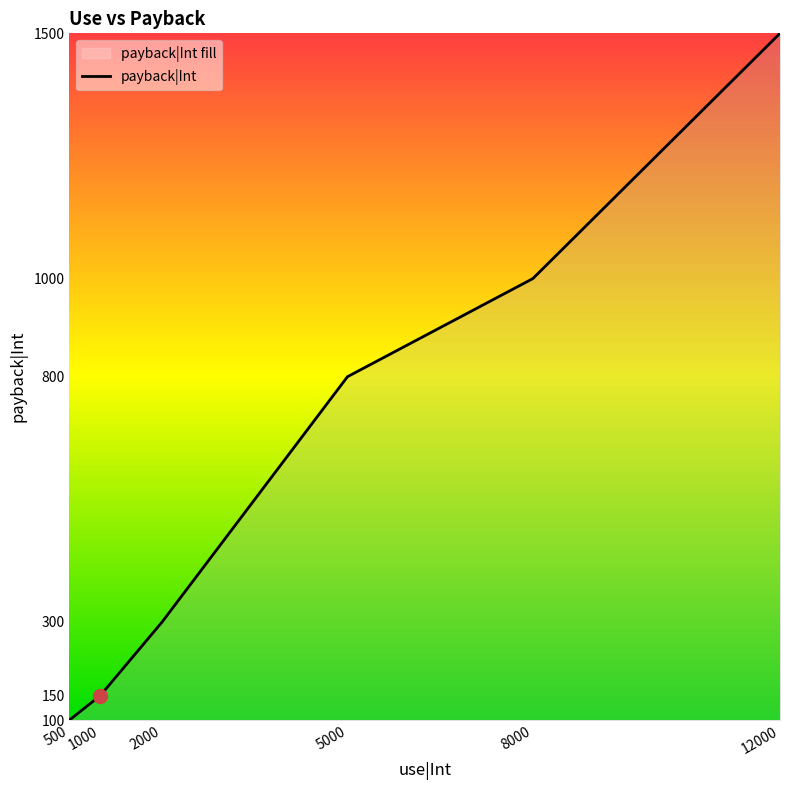

What is the value of the 1st point from the left?

100